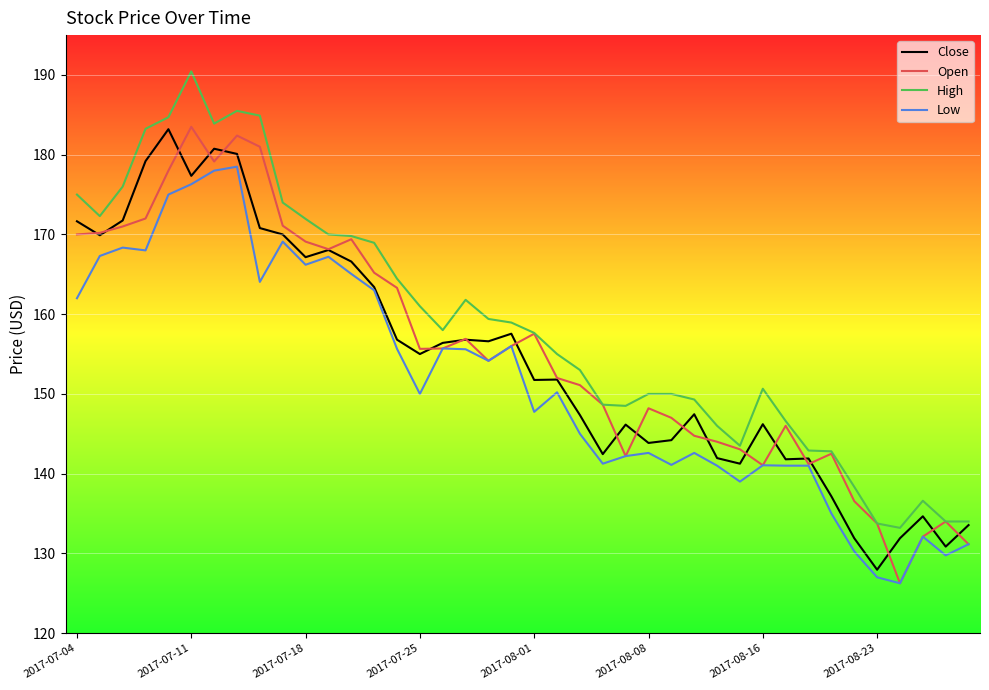

Which series has the largest total across all categories?

High